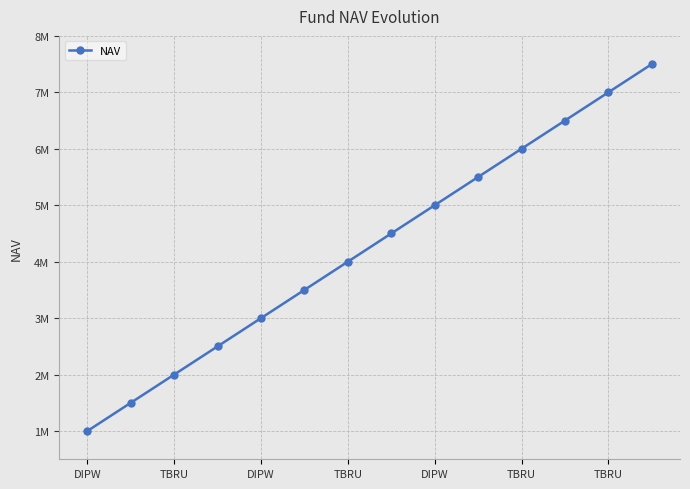

At which label is the value closest to 4250000?

TBRU